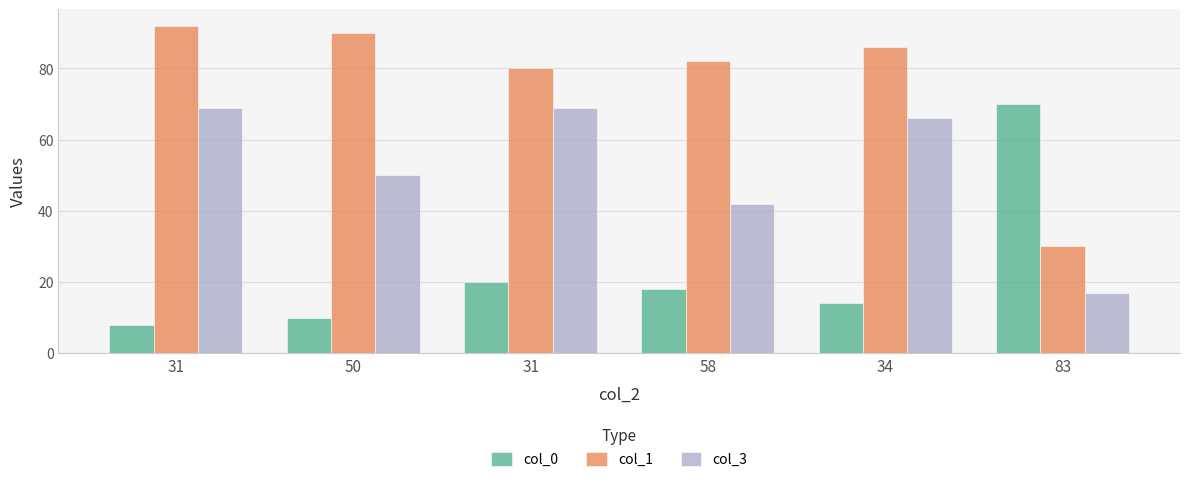

How many bars are there in each group?

3